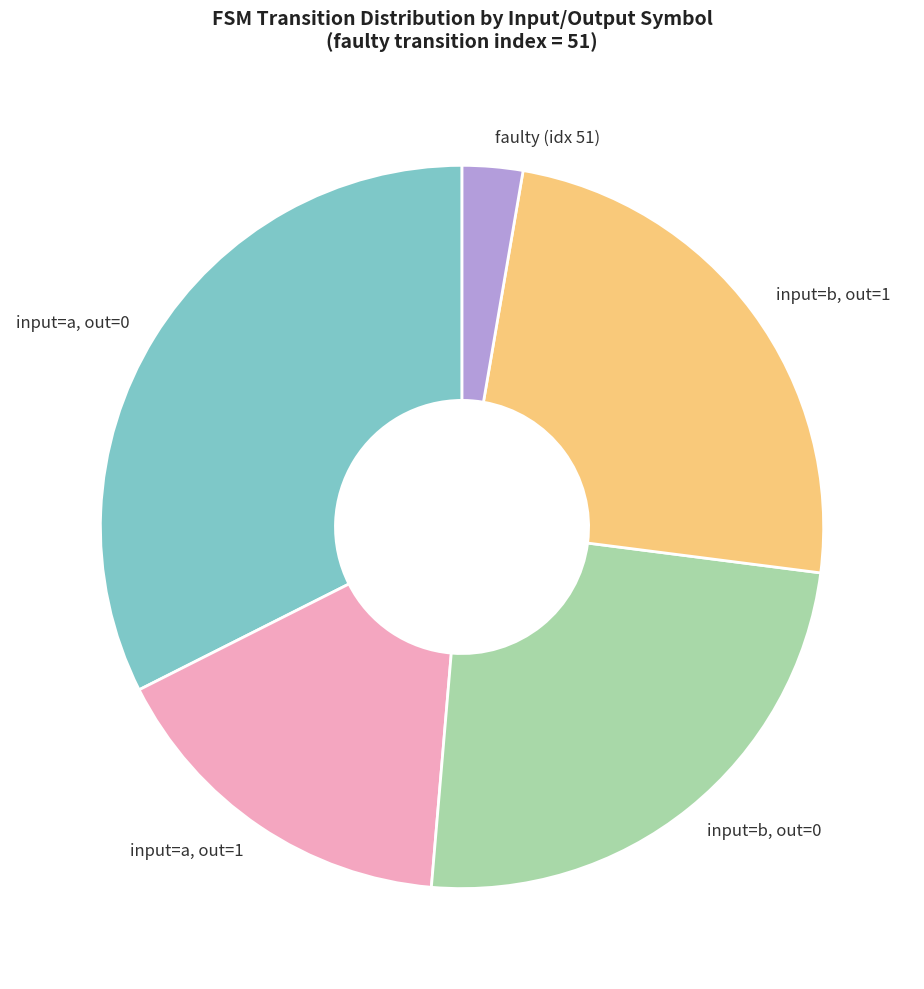

Is the sum of input=a, out=1 and input=a, out=0 greater than half?

No